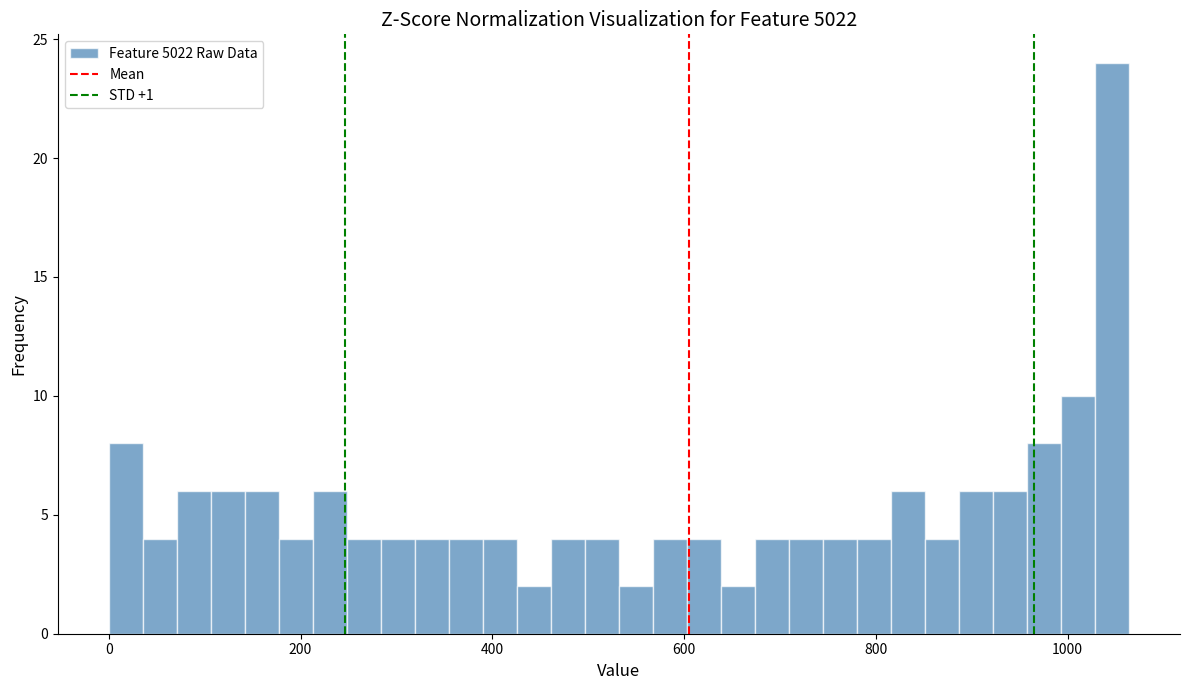

Read against the x-axis, roughly where is the centre of the tallest bar?

1040